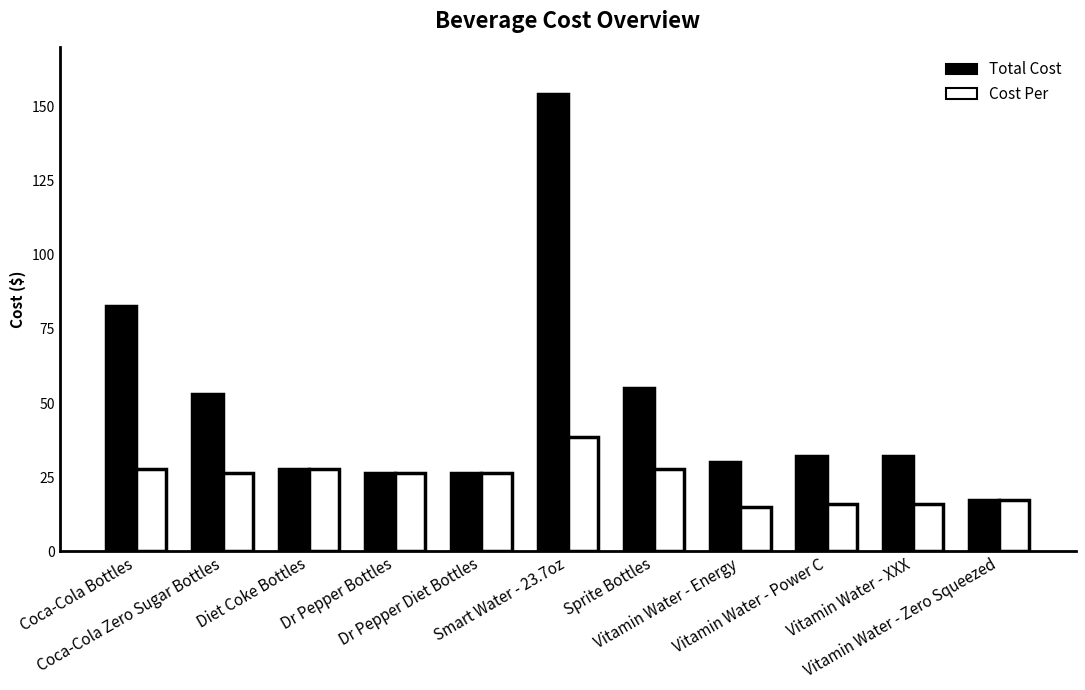

What value does the Total Cost series have at Vitamin Water - Power C?

32.1